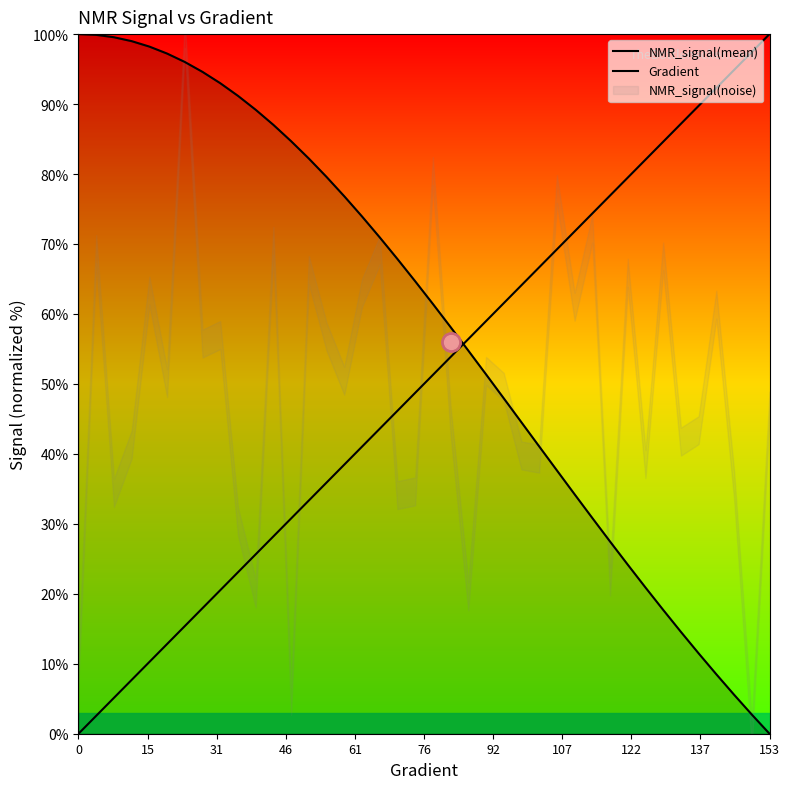

How many data points in NMR_signal(mean) are above 64?

20